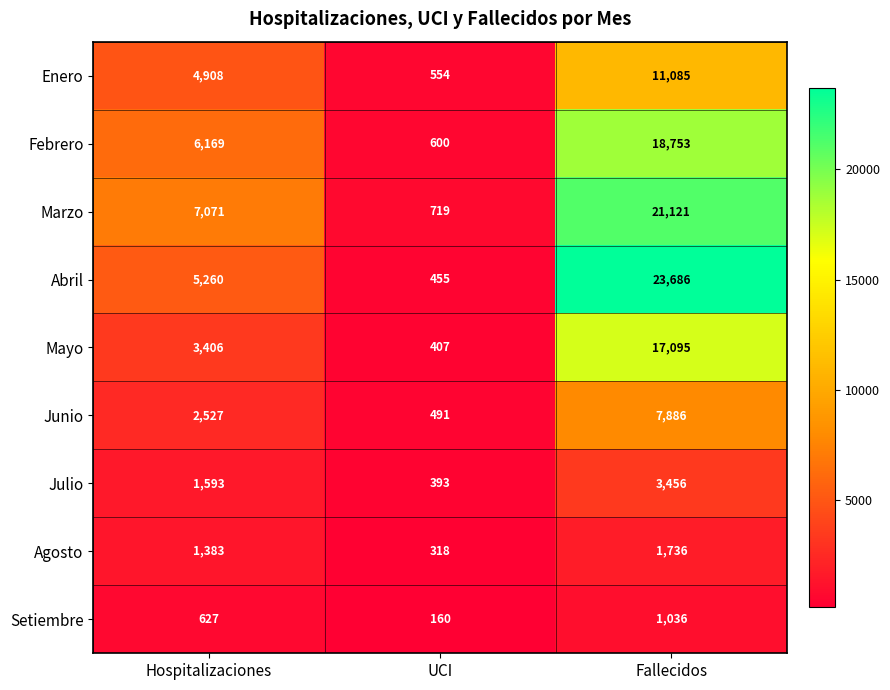

Rank the series at Hospitalizaciones from highest to lowest value.

Marzo, Febrero, Abril, Enero, Mayo, Junio, Julio, Agosto, Setiembre